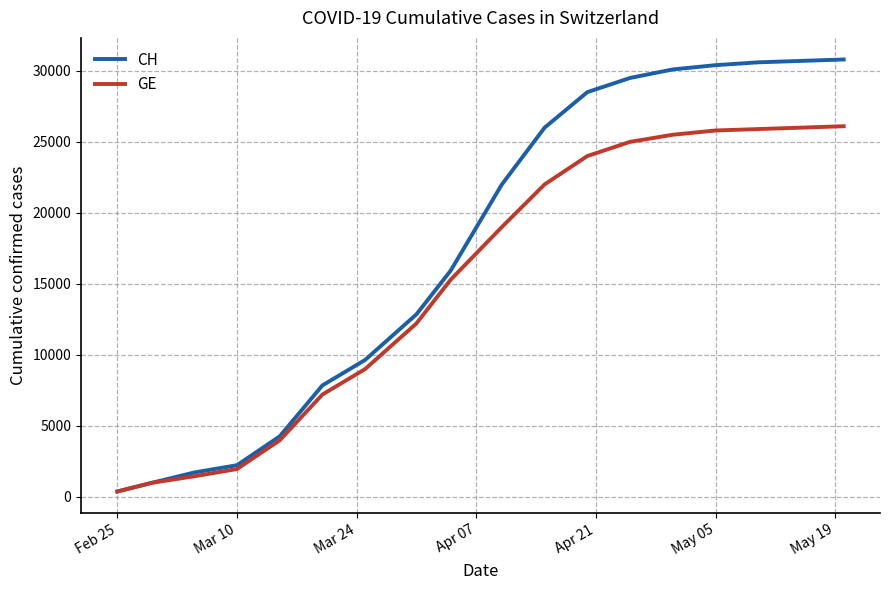

Rank the series by their maximum value, from lowest to highest.

GE, CH